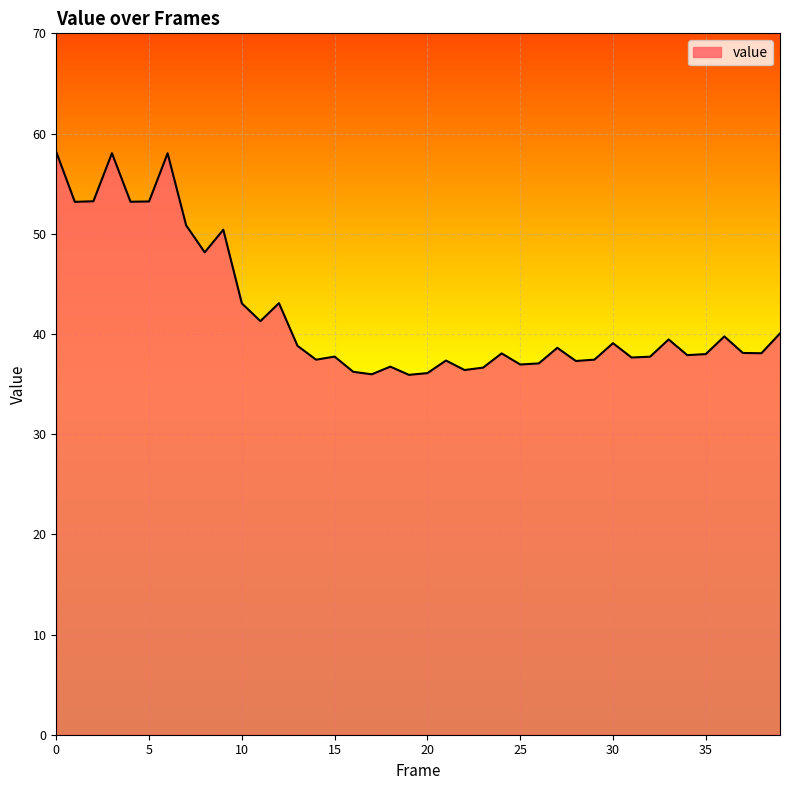

What is the difference between the maximum and minimum values?

22.2